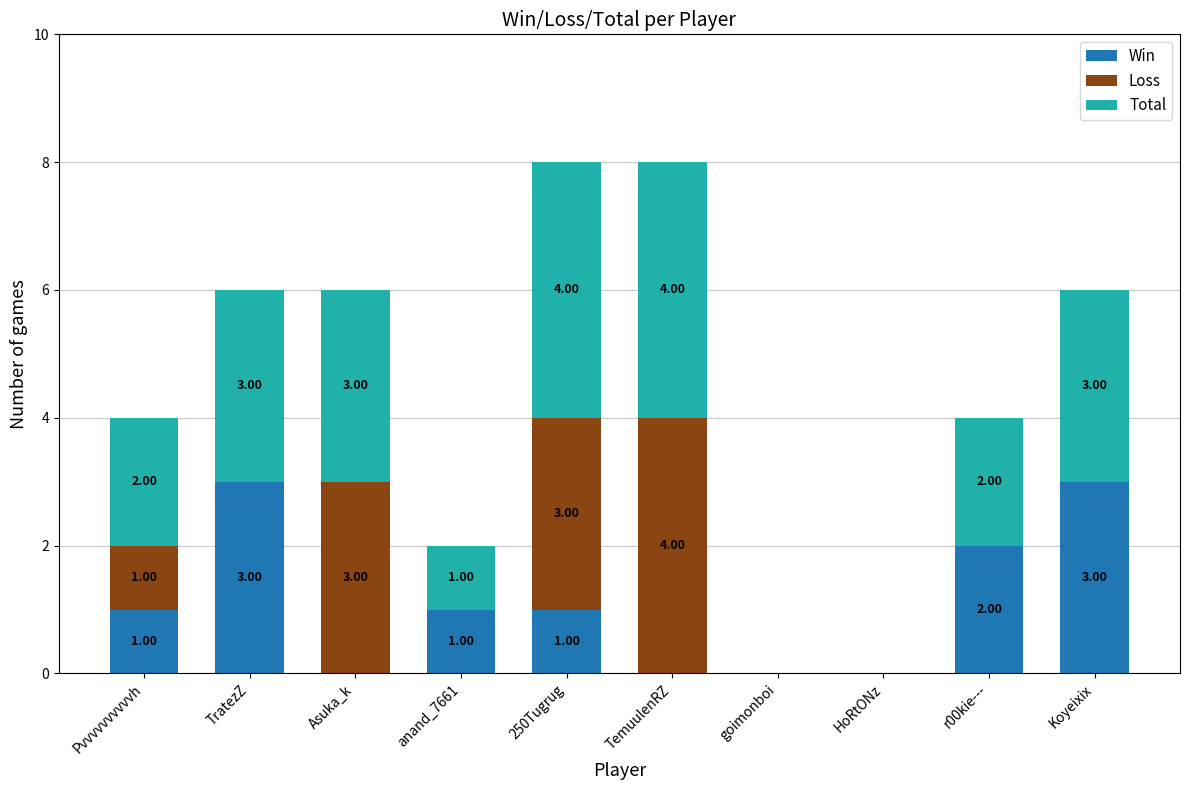

Are the bars horizontal?

No